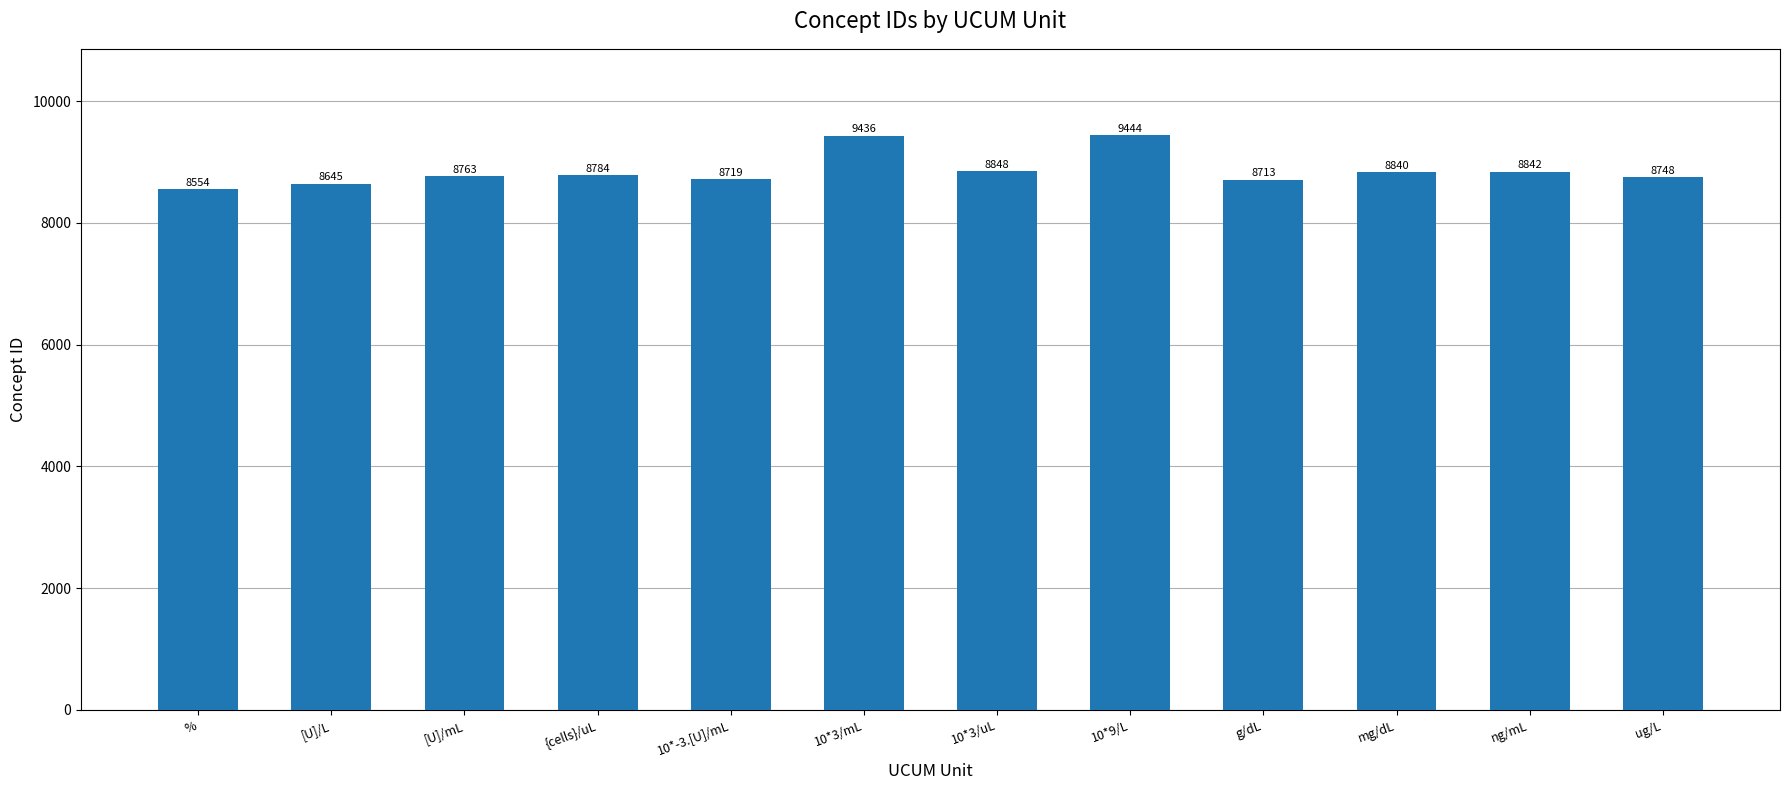

The value at 10*3/uL is 1863. True or false?

False